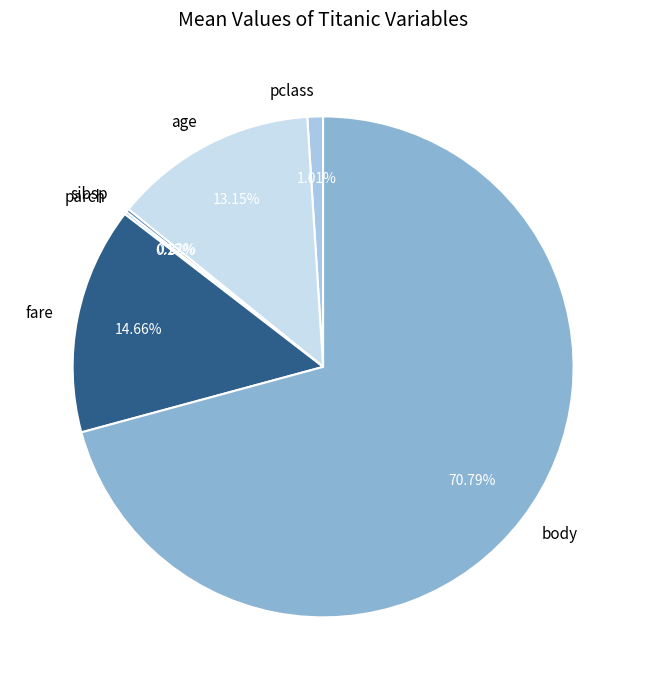

Approximately how many times larger is the value at fare compared to pclass?

14.5